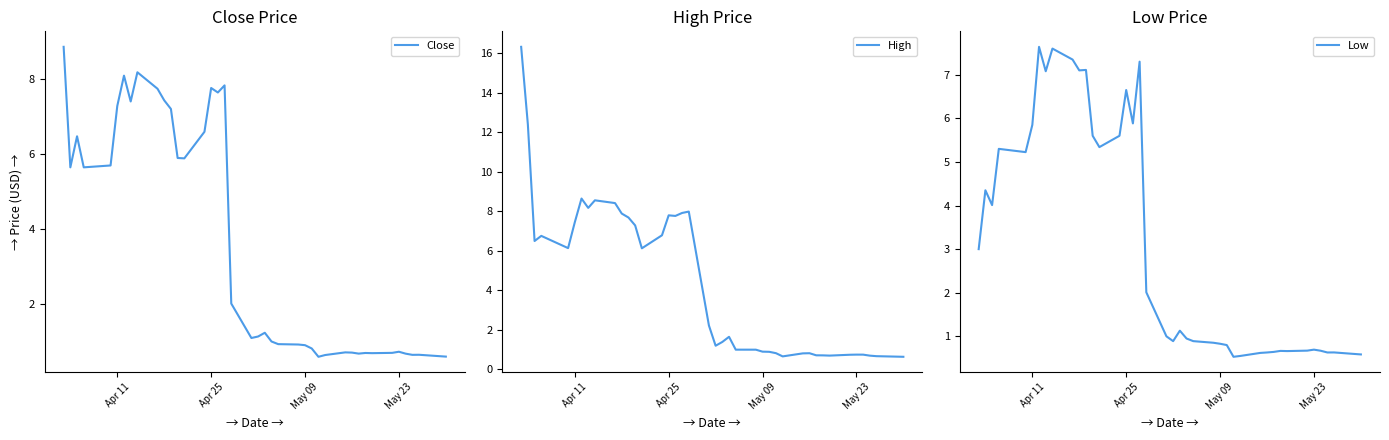

What is the value of the High point at the 21st from the left?

1.2